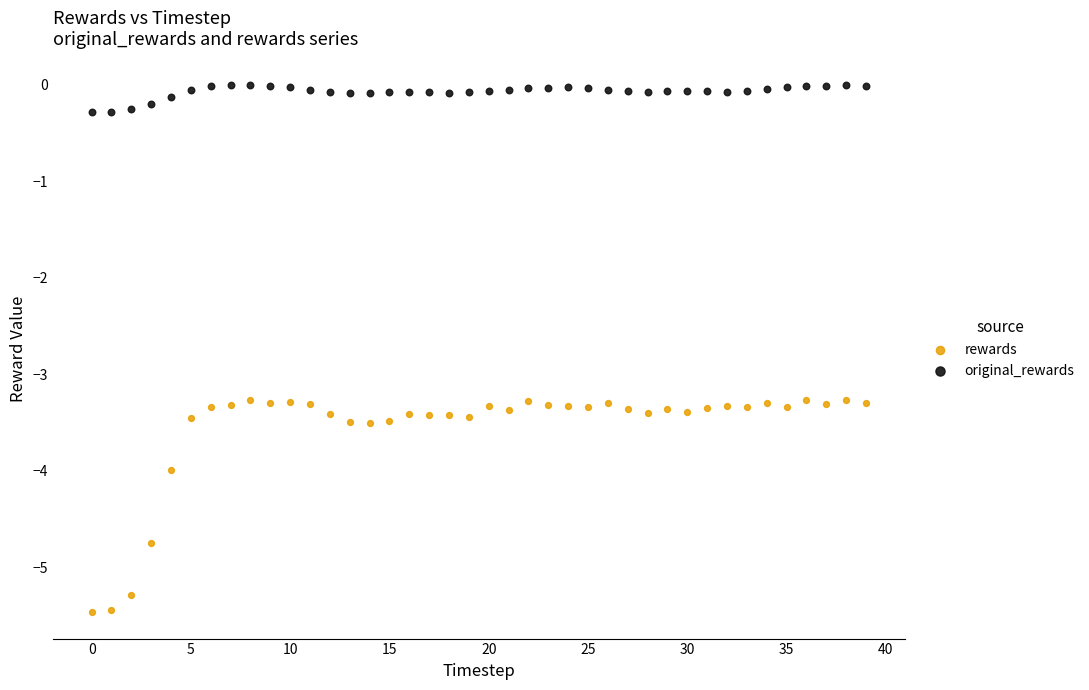

Which series reaches the minimum Y coordinate?

rewards